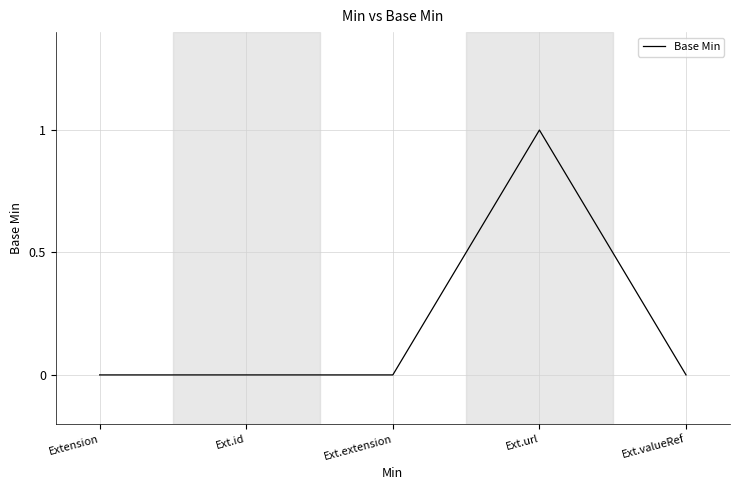

True or false: there are more than 0 points higher than both neighbors.

True